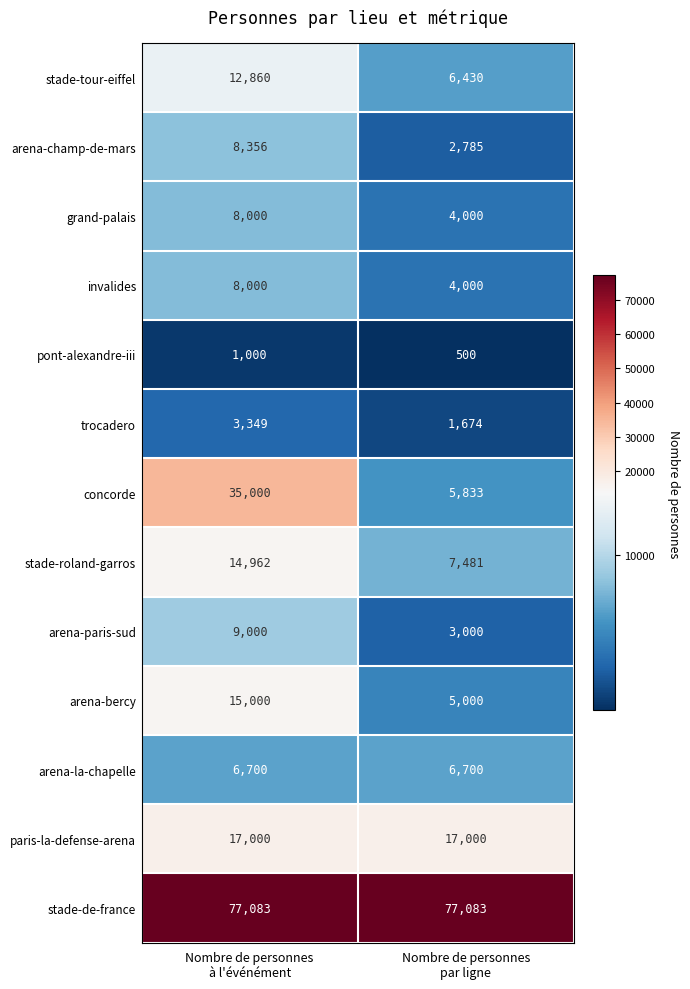

How many data points does each series have?

2